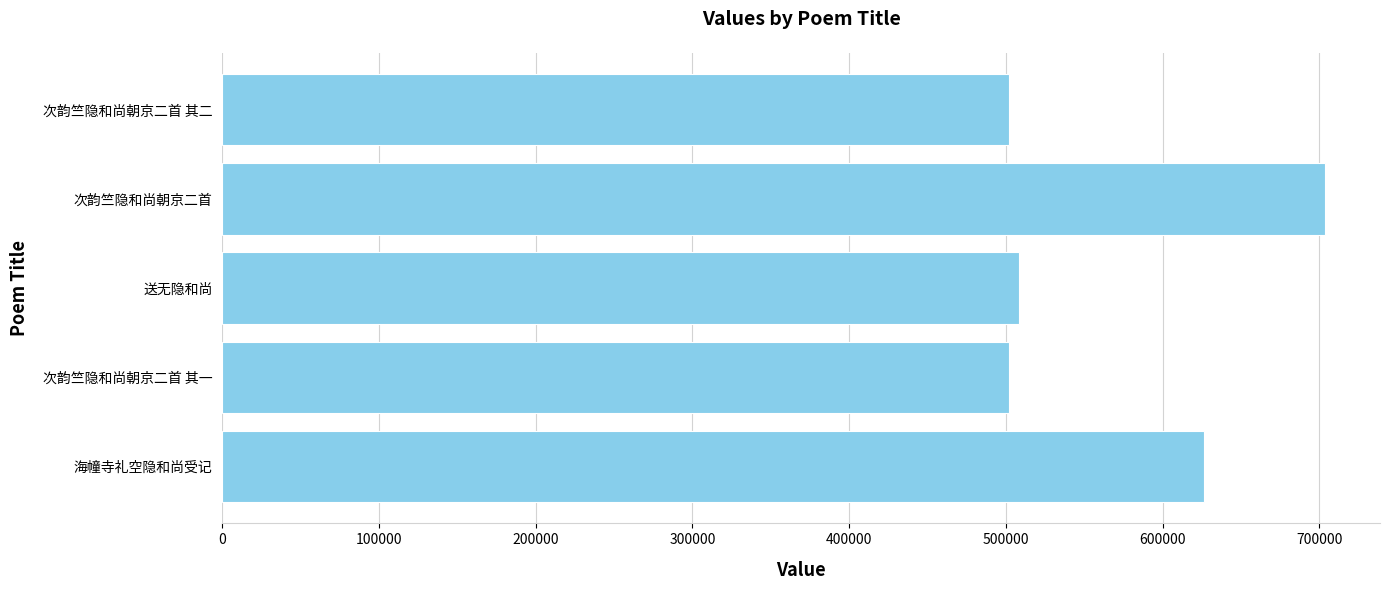

Which label corresponds to the largest value in the chart?

次韵竺隐和尚朝京二首